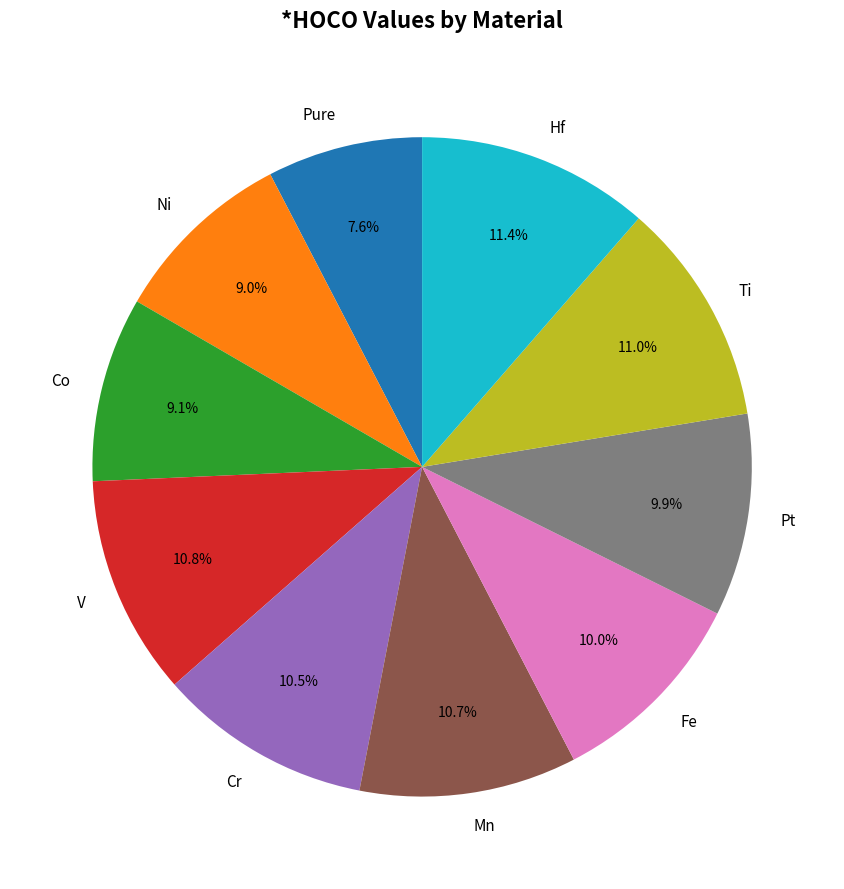

To the nearest percent, what portion does Ti represent?

11%